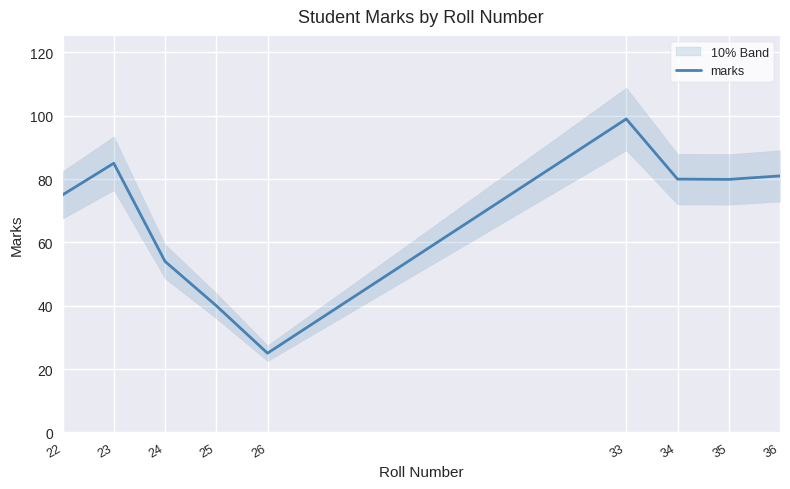

What is the difference between the values at 25 and 33?

59.0